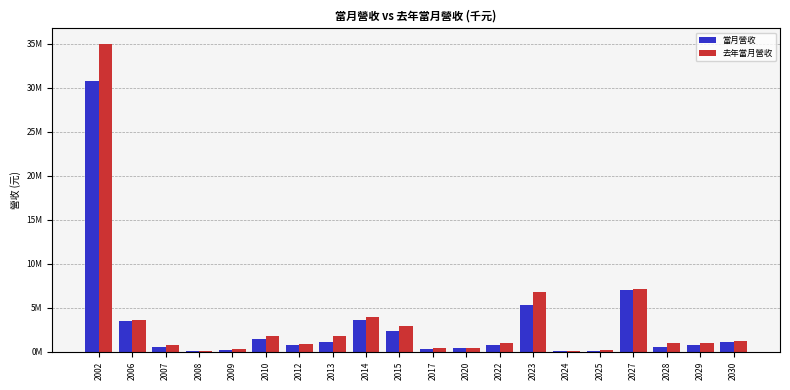

Does the chart contain stacked bars?

No